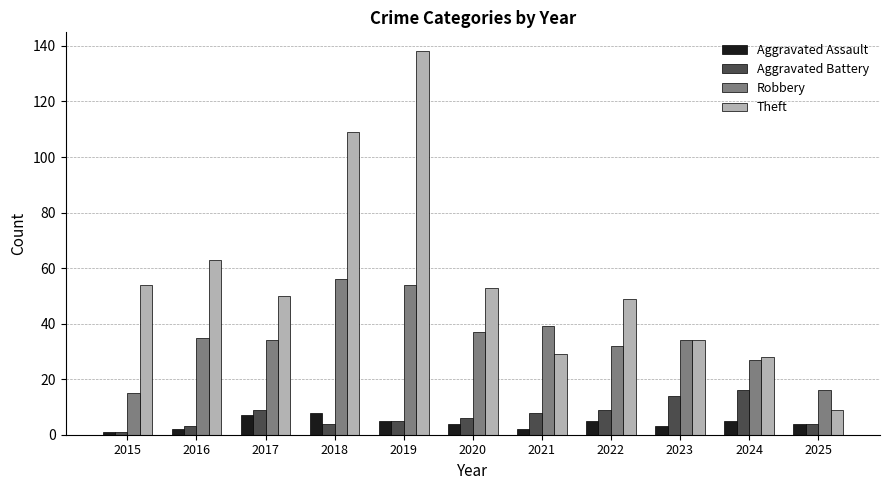

True or false: Aggravated Battery has a value of 7 at 2024.

False